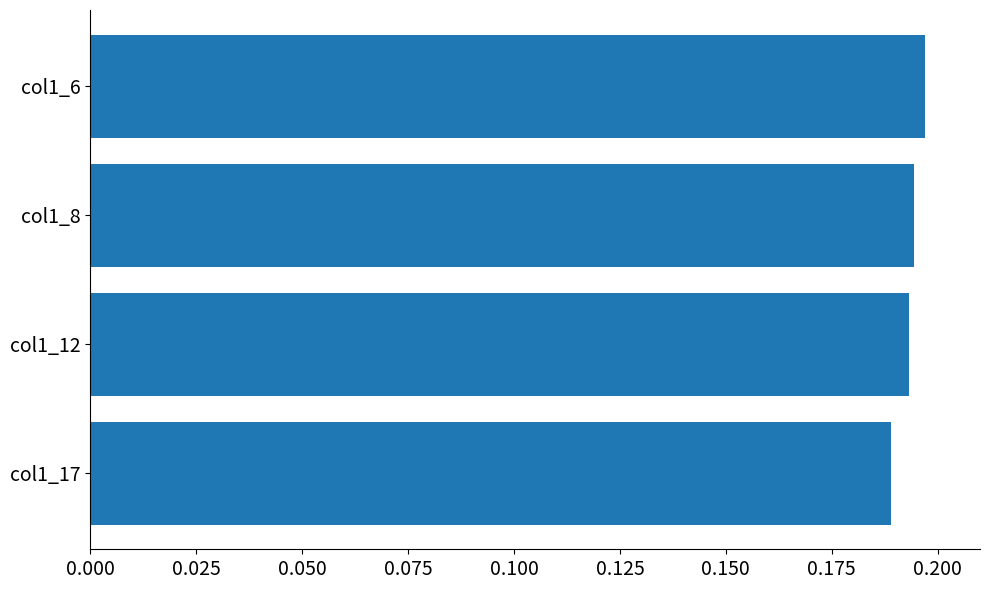

Are the bars horizontal?

Yes